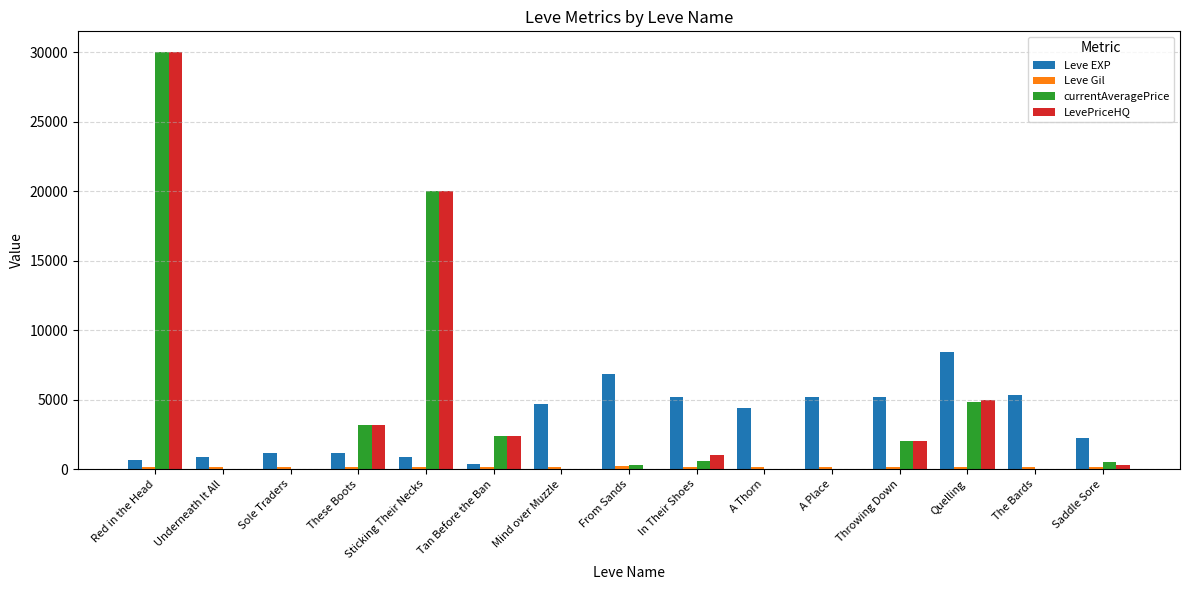

At which label does LevePriceHQ reach its peak?

Red in the Head